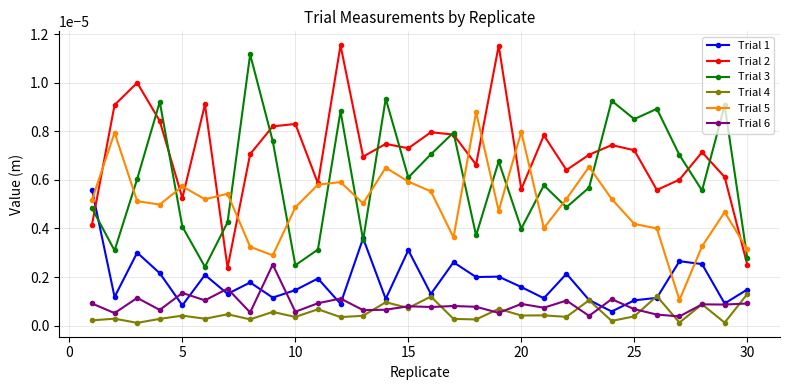

How many times do Trial 5 and Trial 1 cross each other?

3